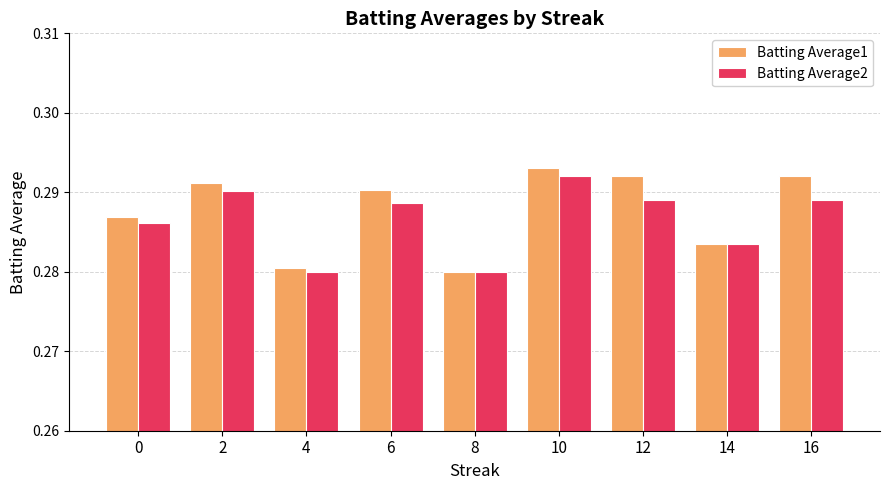

List the series in order of their overall mean, lowest first.

Batting Average2, Batting Average1